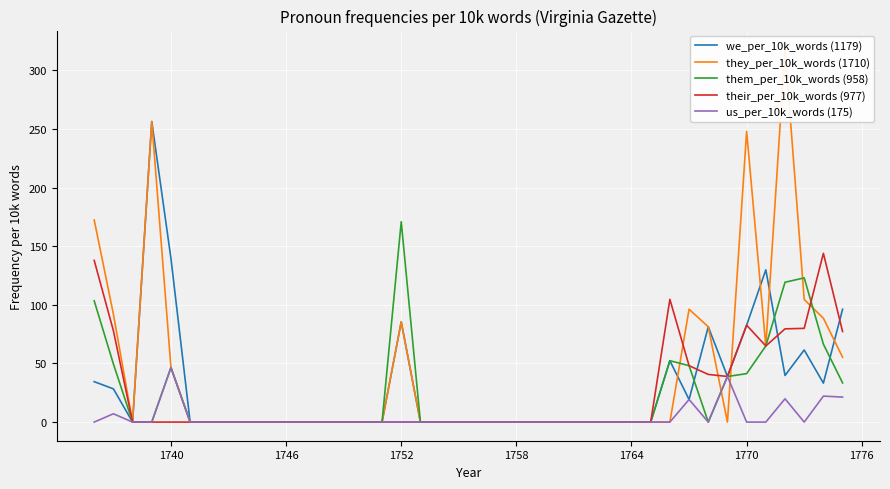

Reading right to left, what are all the values shown in this chart?

we_per_10k_words (1179): 96.3	33.2	61.5	39.8	129.9	82.6	38.9	81.3	19.2	52.4	0.0	0.0	0.0	0.0	0.0	0.0	0.0	0.0	0.0	0.0	0.0	0.0	0.0	85.5	0.0	0.0	0.0	0.0	0.0	0.0	0.0	0.0	0.0	0.0	0.0	139.5	256.4	0.0	28.3	34.5
they_per_10k_words (1710): 55.3	88.6	104.6	318.1	64.9	247.9	0.0	81.3	96.2	0.0	0.0	0.0	0.0	0.0	0.0	0.0	0.0	0.0	0.0	0.0	0.0	0.0	0.0	85.5	0.0	0.0	0.0	0.0	0.0	0.0	0.0	0.0	0.0	0.0	0.0	46.5	256.4	0.0	92.1	172.4
them_per_10k_words (958): 33.4	66.4	123.0	119.3	64.9	41.3	38.9	0.0	48.1	52.4	0.0	0.0	0.0	0.0	0.0	0.0	0.0	0.0	0.0	0.0	0.0	0.0	0.0	170.9	0.0	0.0	0.0	0.0	0.0	0.0	0.0	0.0	0.0	0.0	0.0	46.5	0.0	0.0	49.6	103.4
their_per_10k_words (977): 77.2	144.0	80.0	79.5	64.9	82.6	38.9	40.7	48.1	104.7	0.0	0.0	0.0	0.0	0.0	0.0	0.0	0.0	0.0	0.0	0.0	0.0	0.0	0.0	0.0	0.0	0.0	0.0	0.0	0.0	0.0	0.0	0.0	0.0	0.0	0.0	0.0	0.0	78.0	137.9
us_per_10k_words (175): 21.3	22.1	0.0	19.9	0.0	0.0	38.9	0.0	19.2	0.0	0.0	0.0	0.0	0.0	0.0	0.0	0.0	0.0	0.0	0.0	0.0	0.0	0.0	0.0	0.0	0.0	0.0	0.0	0.0	0.0	0.0	0.0	0.0	0.0	0.0	46.5	0.0	0.0	7.1	0.0